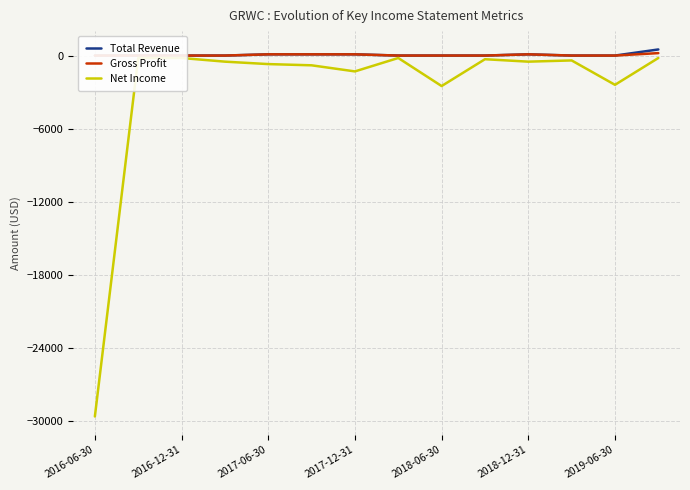

What is the average value of the Gross Profit series?

43